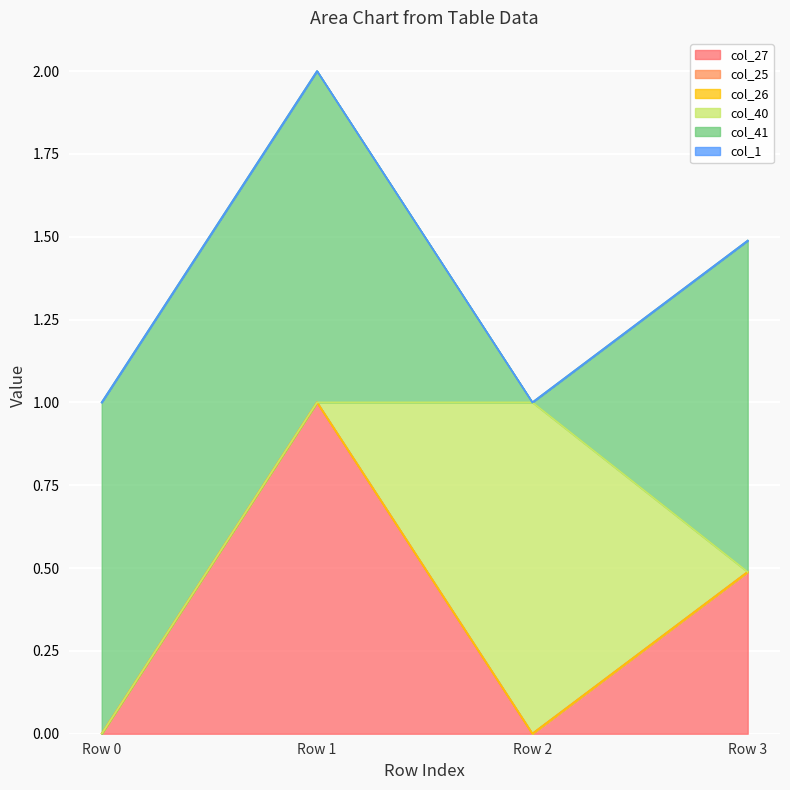

In col_41, how many points are lower than both neighbors (excluding endpoints)?

1